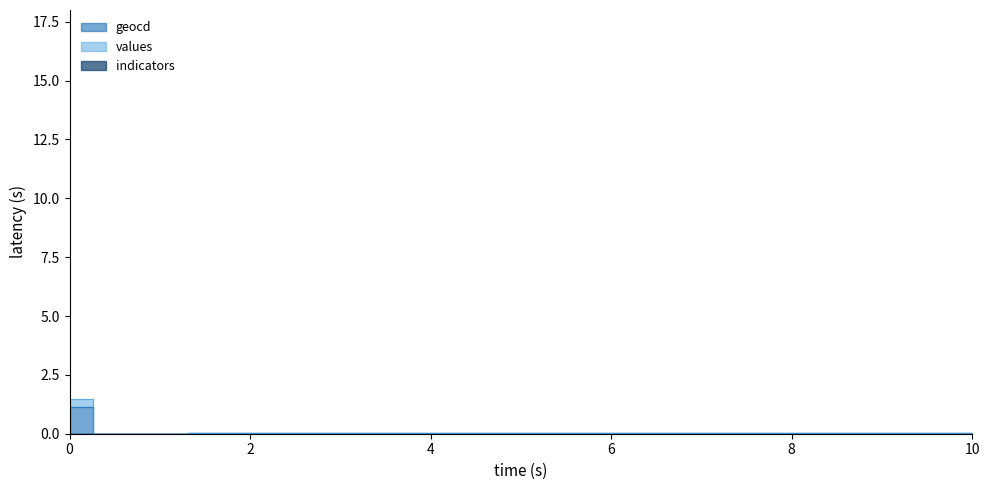

True or false: values and geocd cross at least once.

False